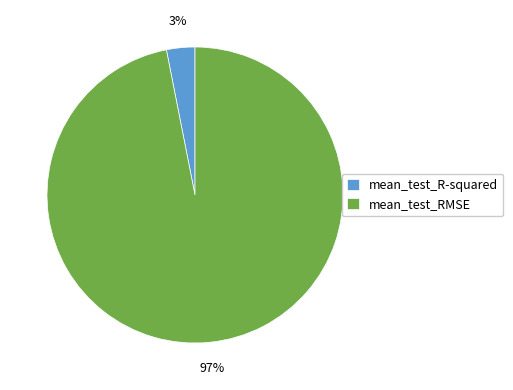

Does any single category account for the majority?

Yes